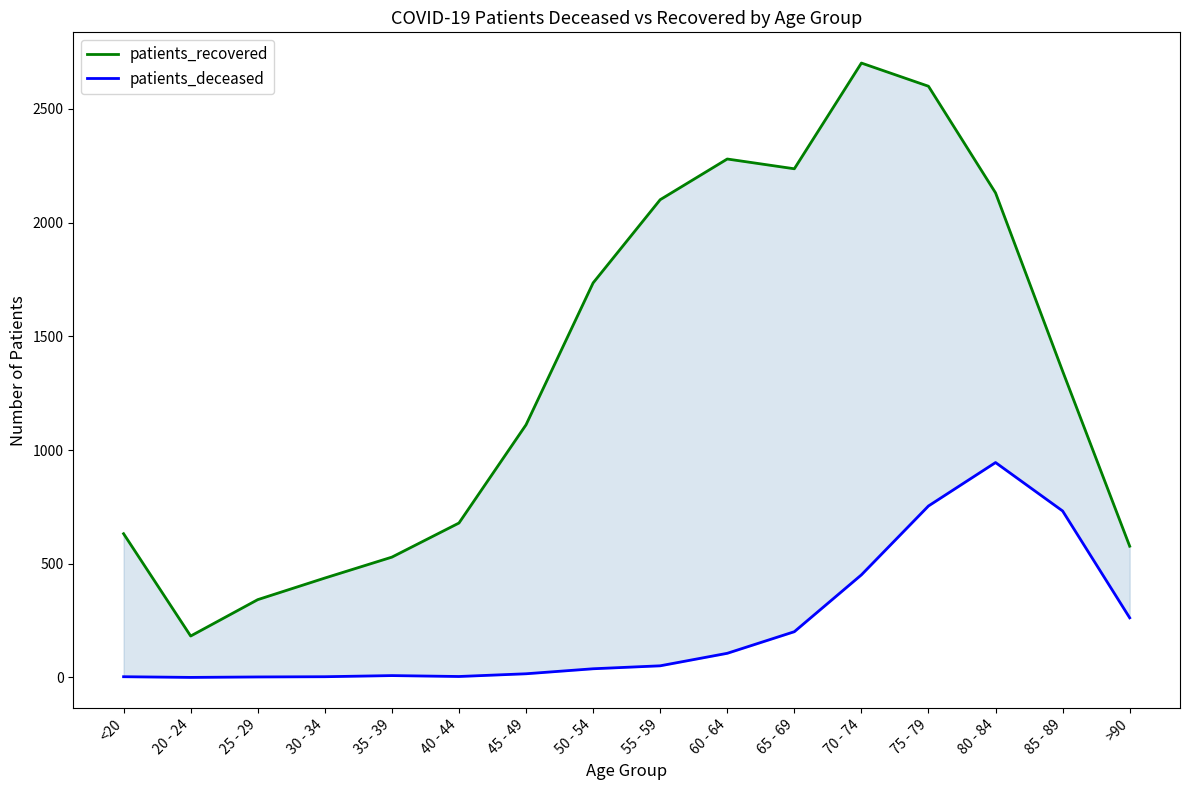

True or false: patients_recovered and patients_deceased cross at least once.

False